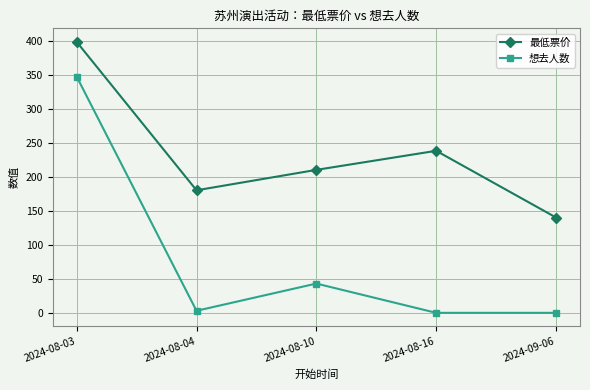

What is the greatest value displayed?

398